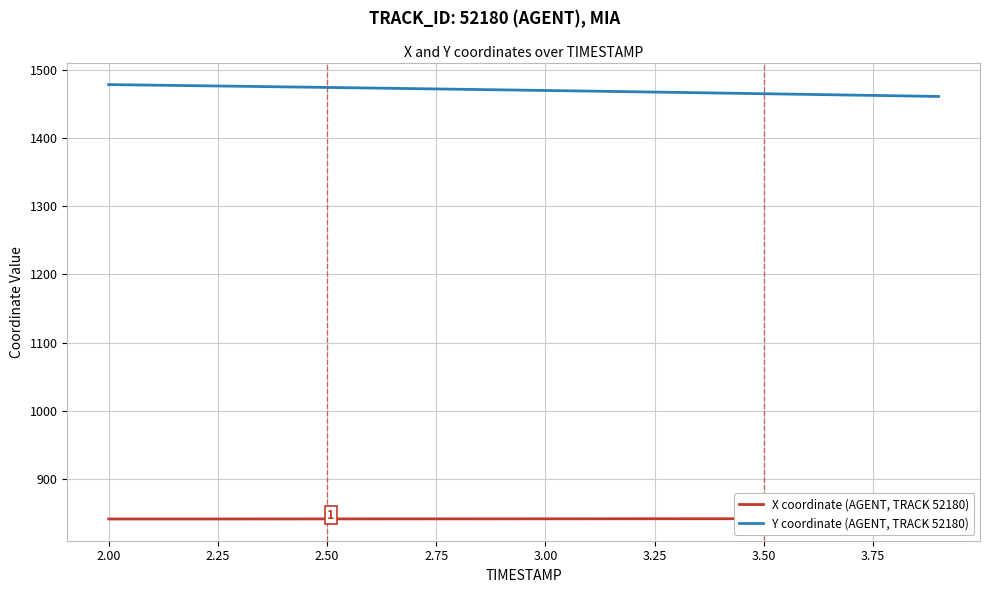

Does the chart display data point markers on the line(s)?

No